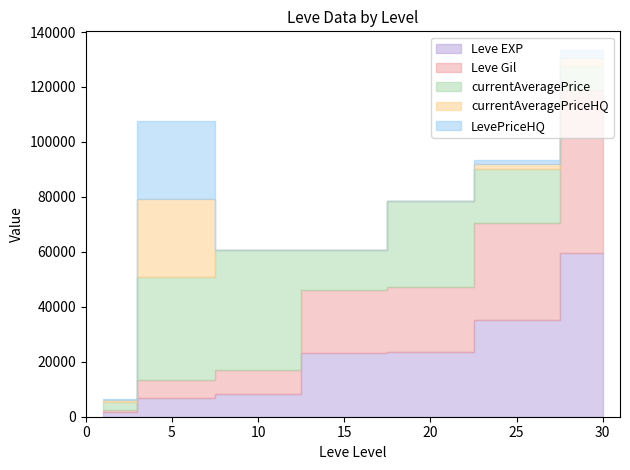

Which category has the lowest value in the Leve EXP series?

1